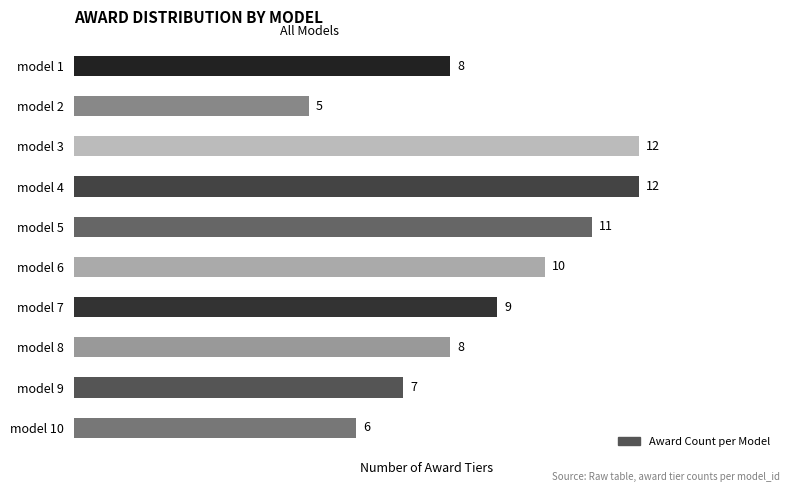

Which has a higher value, model 2 or model 7?

model 7